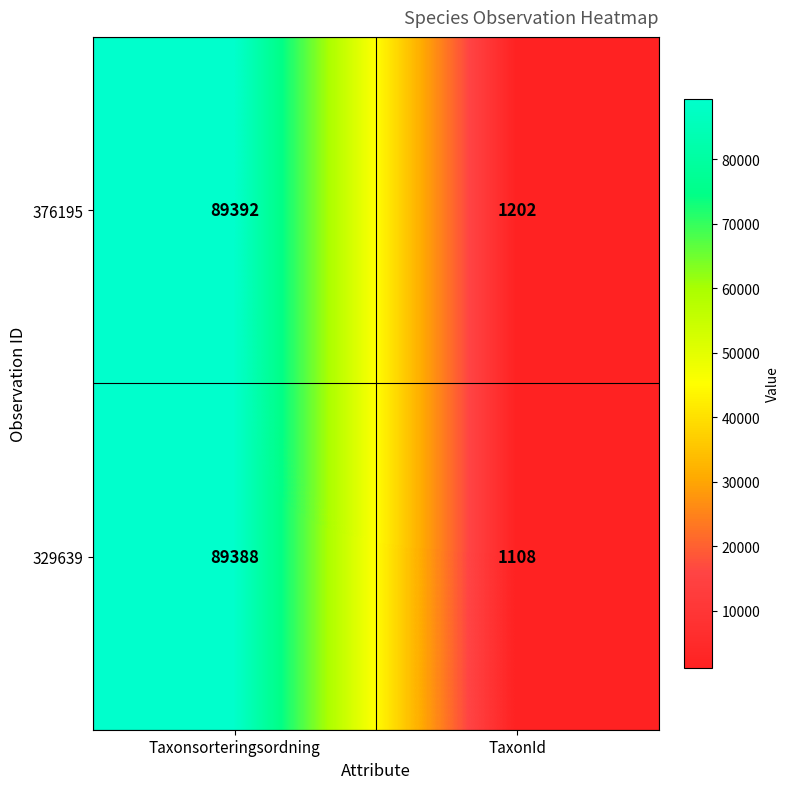

What is the approximate value of 376195 at Taxonsorteringsordning?

89392